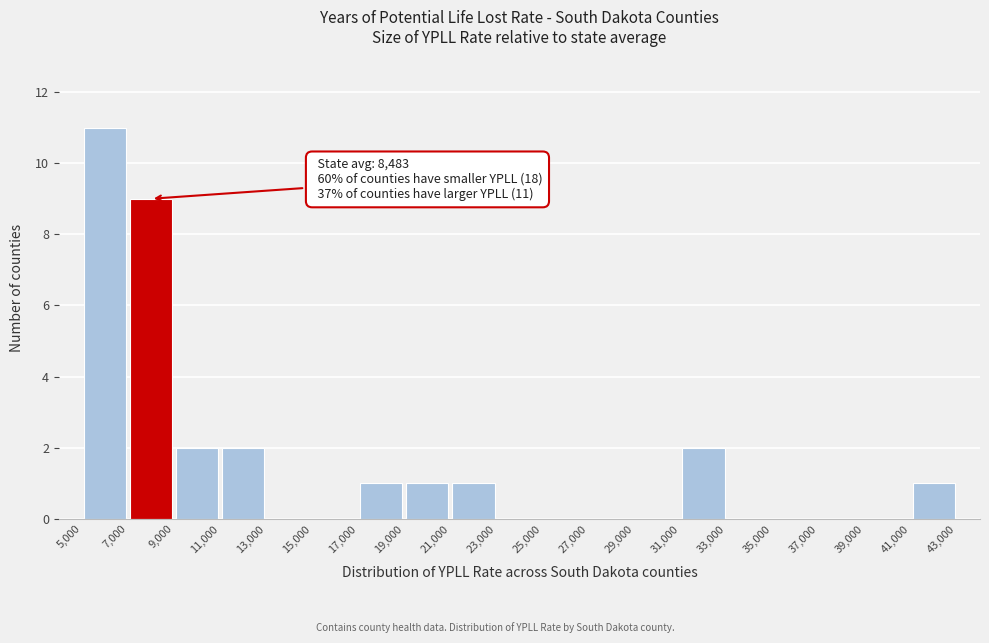

Which range on the x-axis has the tallest bar?

5,000 to 7,000